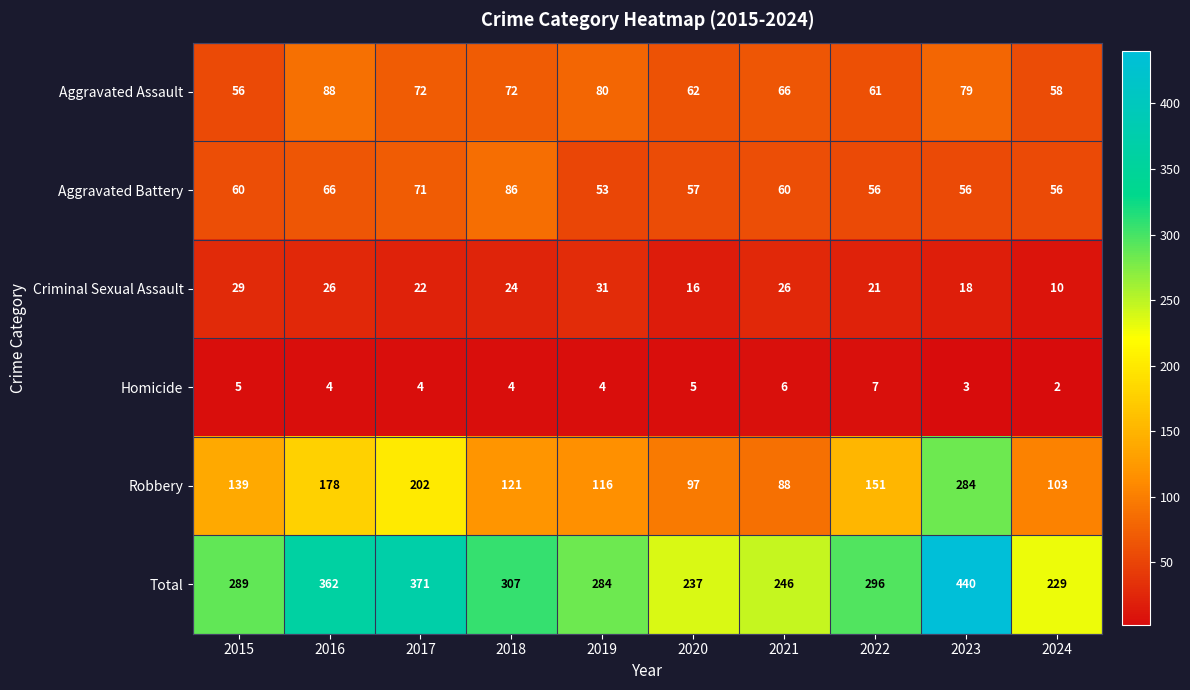

The Homicide series shows 1 at 2018. True or false?

False